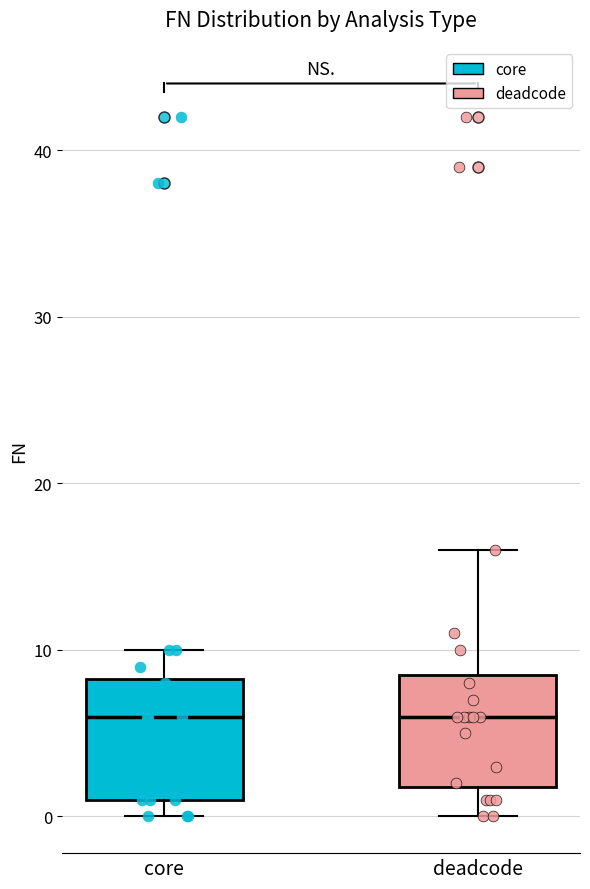

Reading left to right, read every box against the y-axis: the position of its median line, the range the box covers, and the ends of its whiskers. The values are not printed on the chart, so give them approximately, as read against the axis.

core: median 6, box 1 to 8, whiskers 0 to 10
deadcode: median 6, box 2 to 9, whiskers 0 to 16